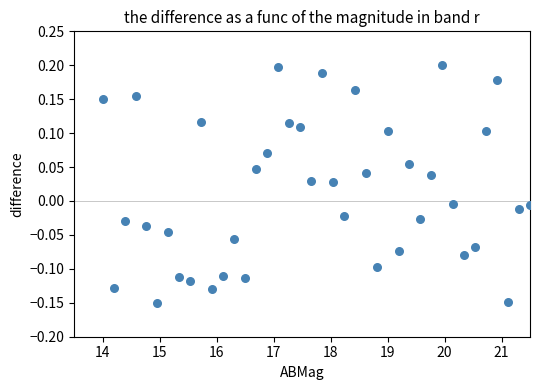

What is the range of X values (max minus min)?

7.5